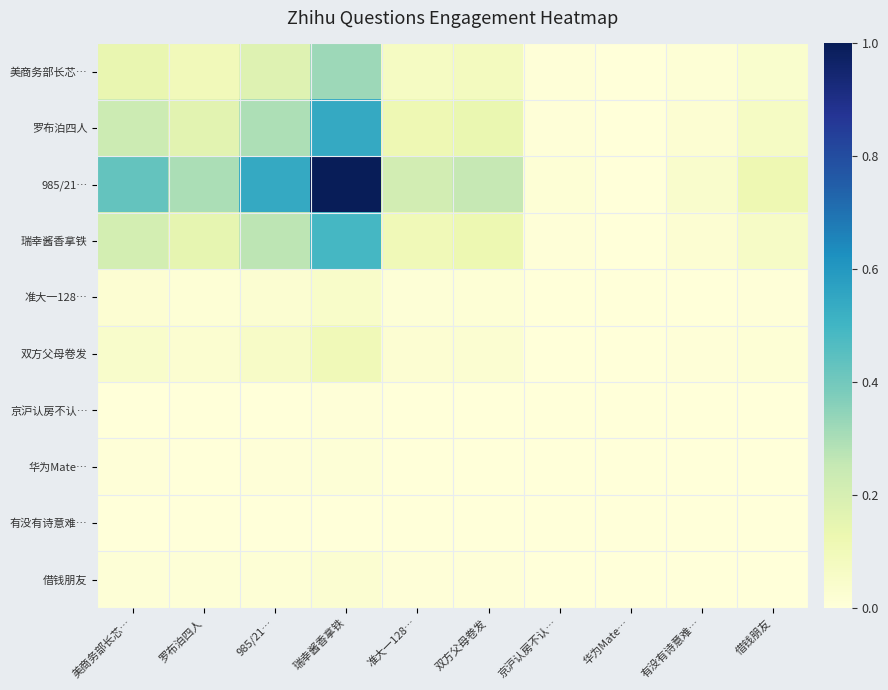

Which series has the largest range (max minus min)?

985/21…